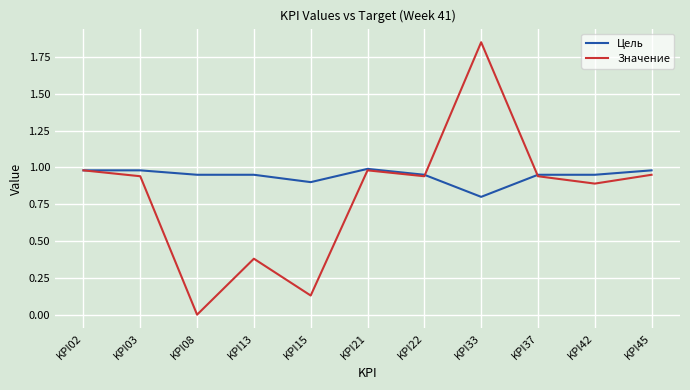

At which category is the sum across all series the highest?

KPI33